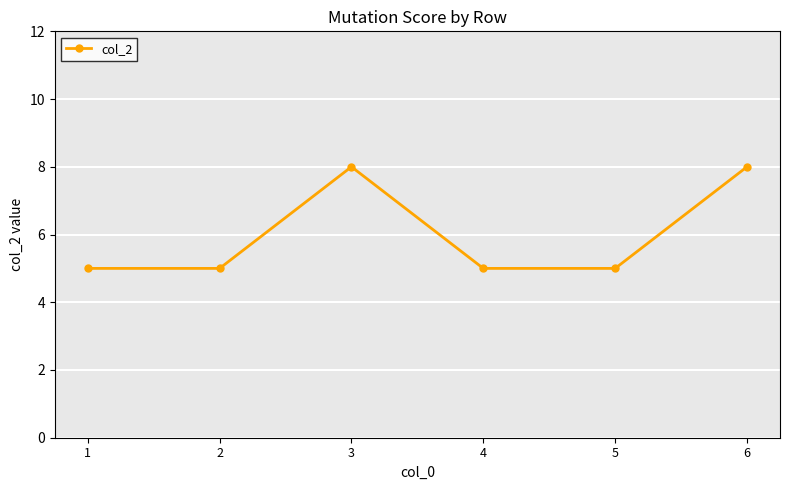

What is the approximate value at 4?

5